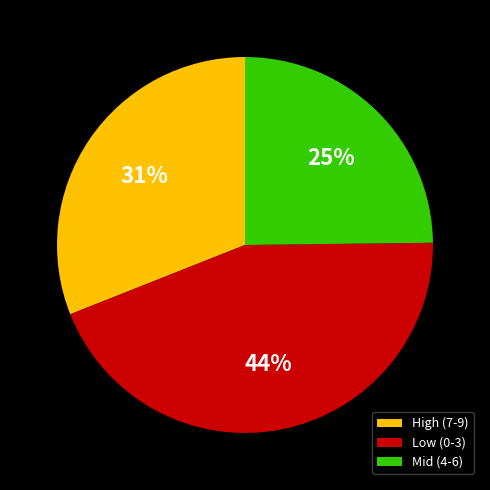

To the nearest percent, what portion does Mid (4-6) represent?

25%